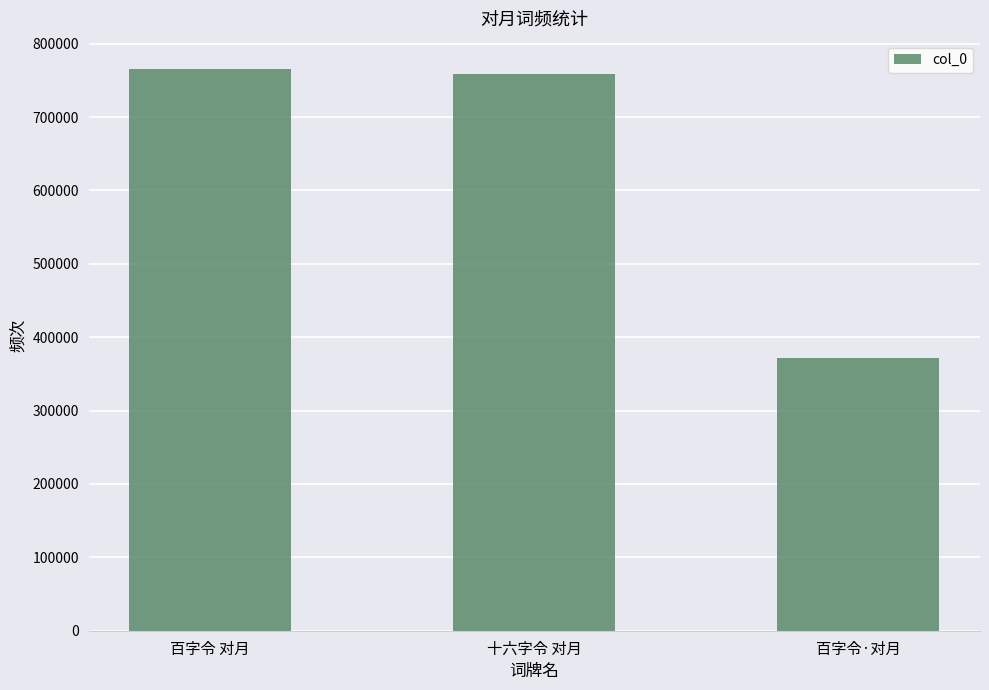

What is the maximum value shown in the chart?

765864